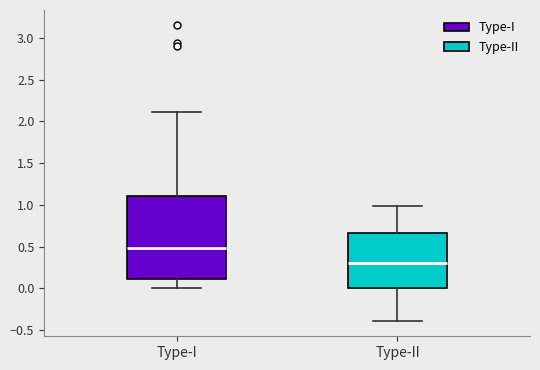

Where does the median line of the box for Type-II sit on the y-axis? The values are not printed on the chart, so give them approximately, as read against the axis.

0.30